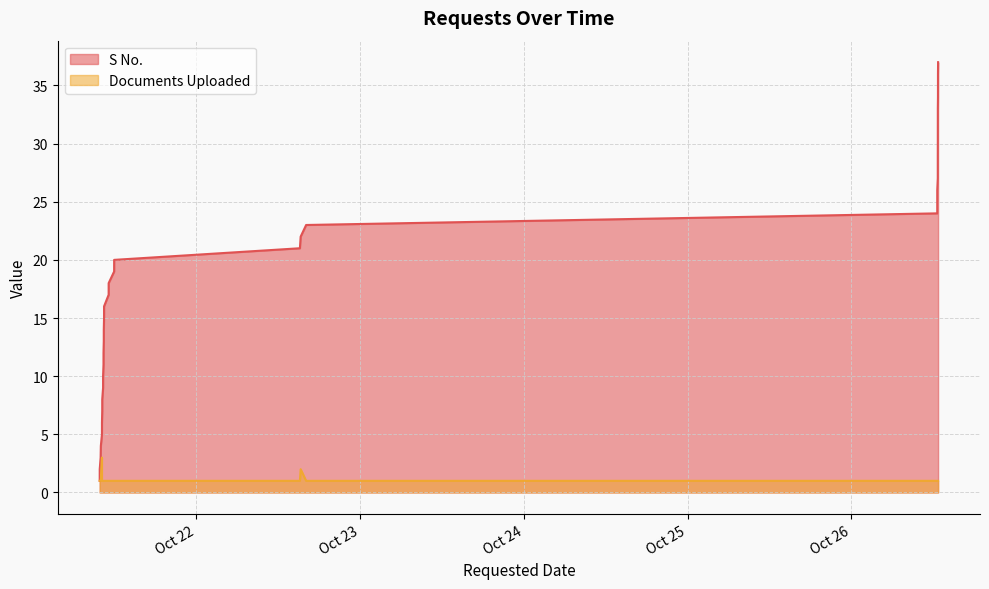

What are all the series names shown in the legend?

S No., Documents Uploaded